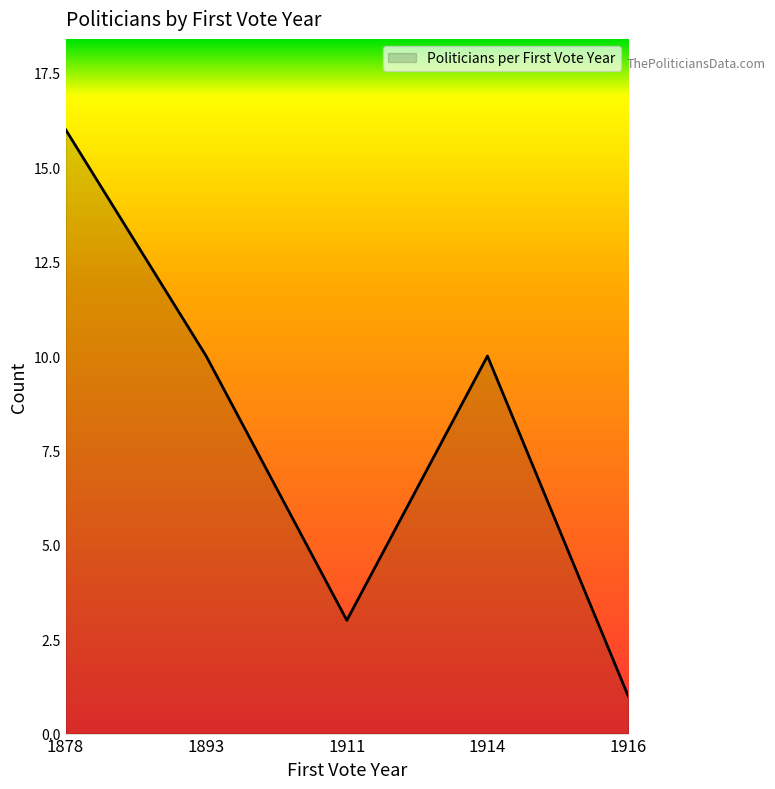

How many lines are shown in the chart?

1